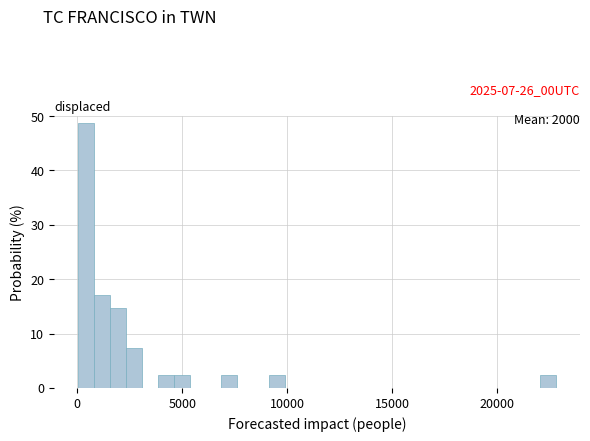

Read against the x-axis, roughly where is the centre of the tallest bar?

500